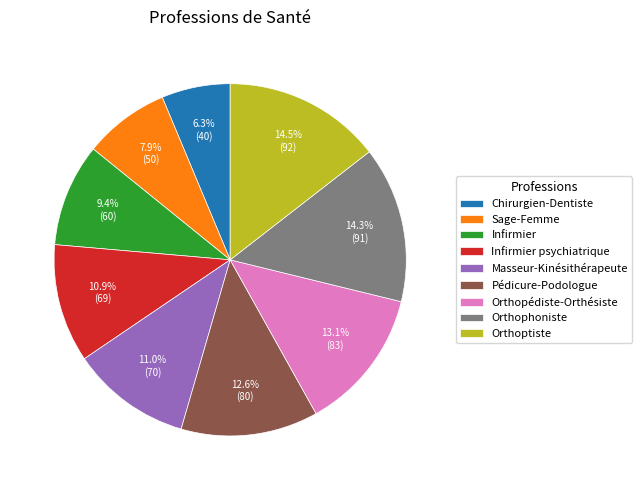

Is there a majority slice in this chart?

No